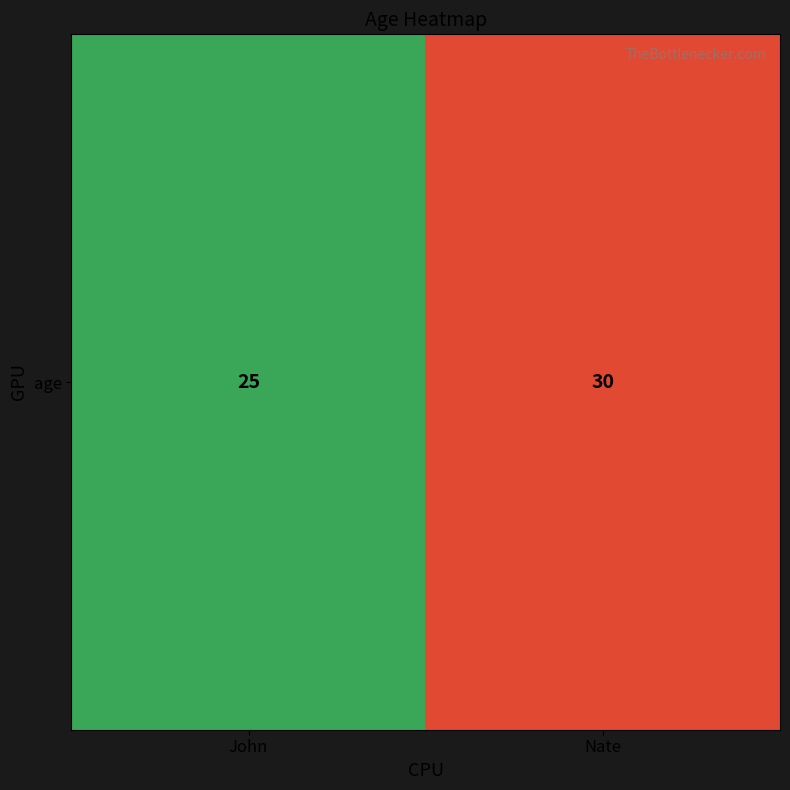

What is the sum of the values at John and Nate?

55